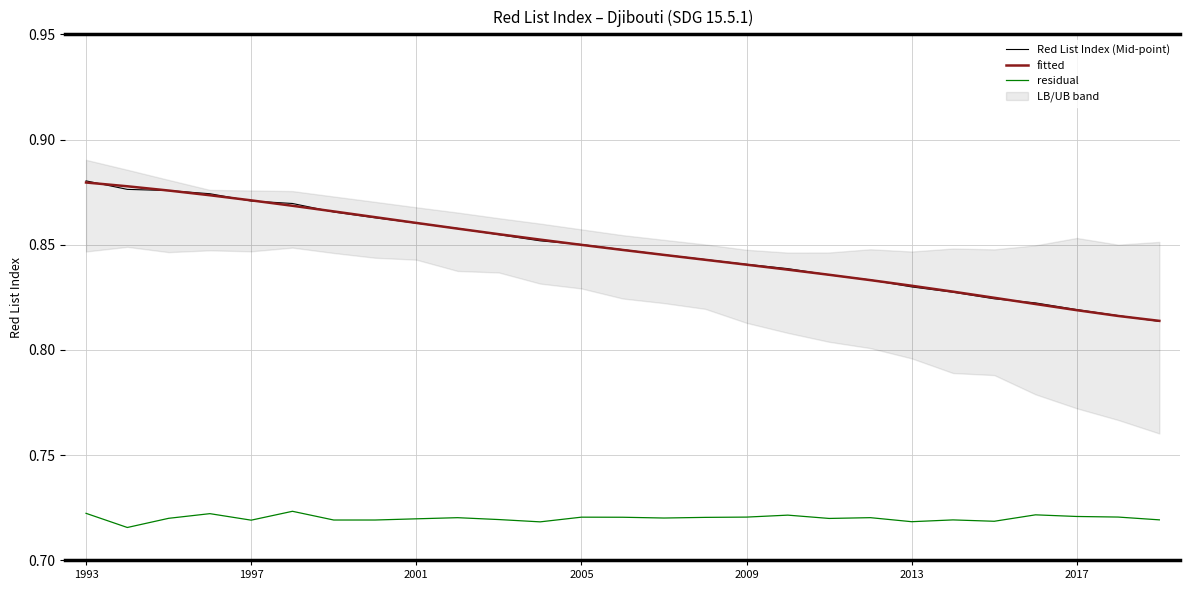

Is it true that Red List Index (Mid-point) equals 1.4 at 2017?

False